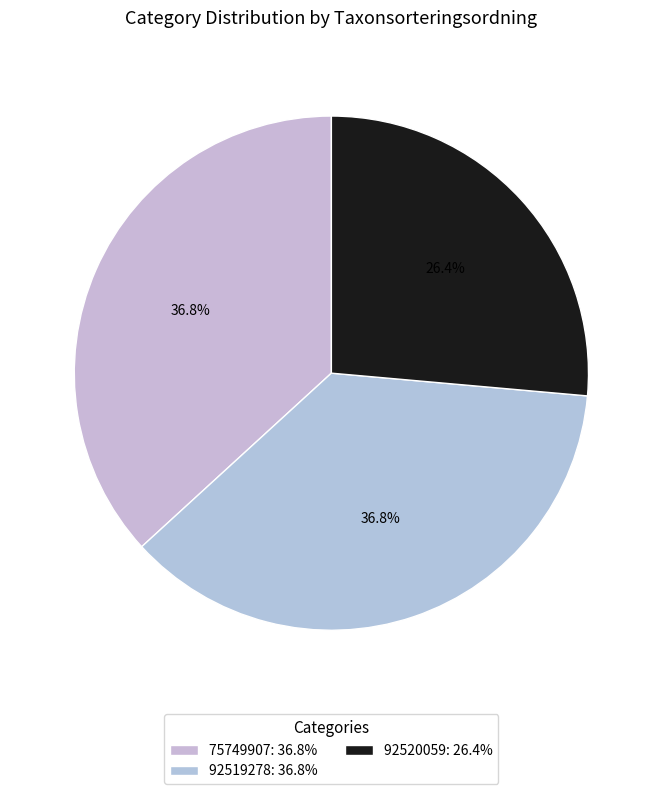

Count the number of slices in the pie.

3